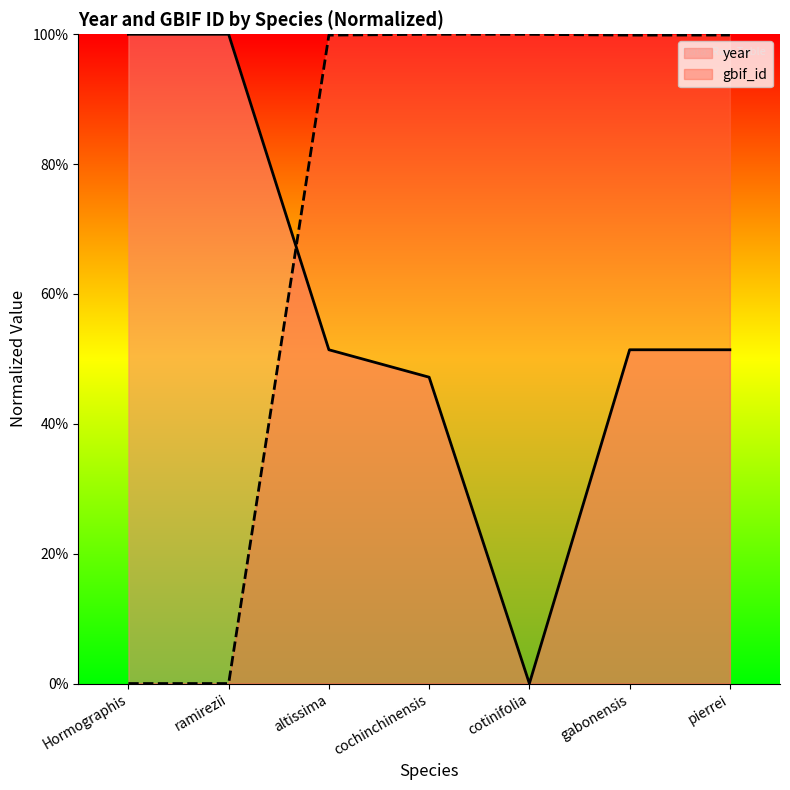

True or false: year and gbif_id intersect in this chart.

True